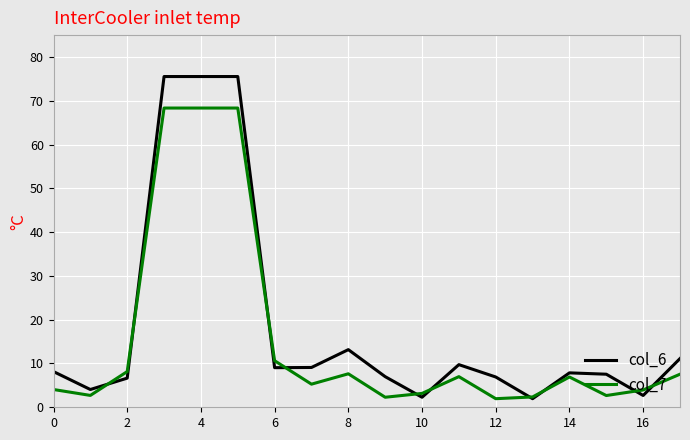

Rank the series by their maximum value, from highest to lowest.

col_6, col_7